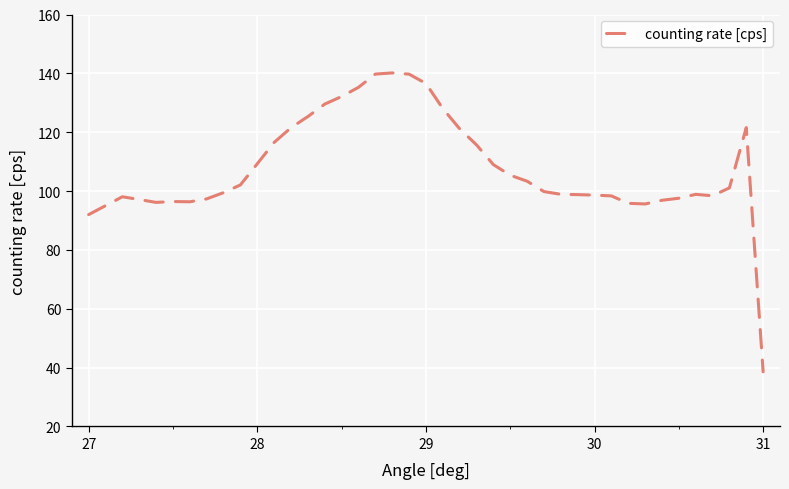

What is the difference between the maximum and minimum values?

101.6